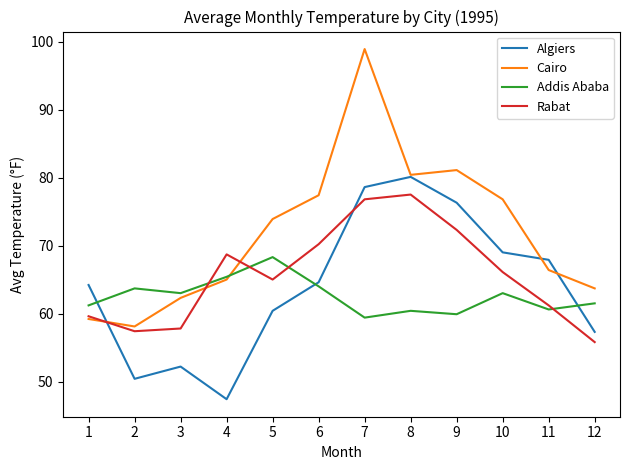

True or false: Algiers has more than 0 points higher than both neighbors.

True